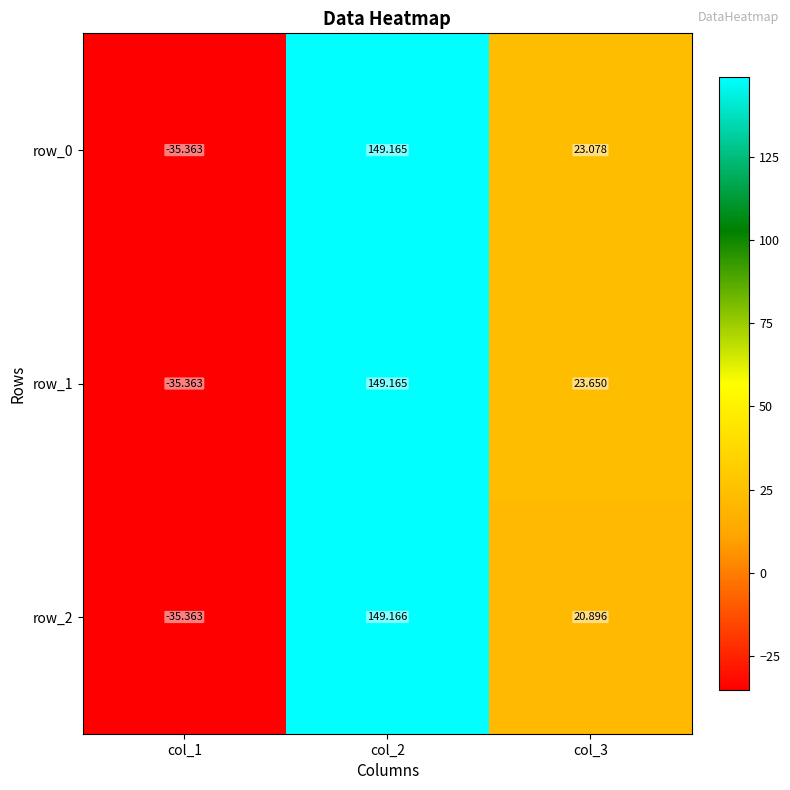

What is the lowest value of the row_2 series?

-35.4